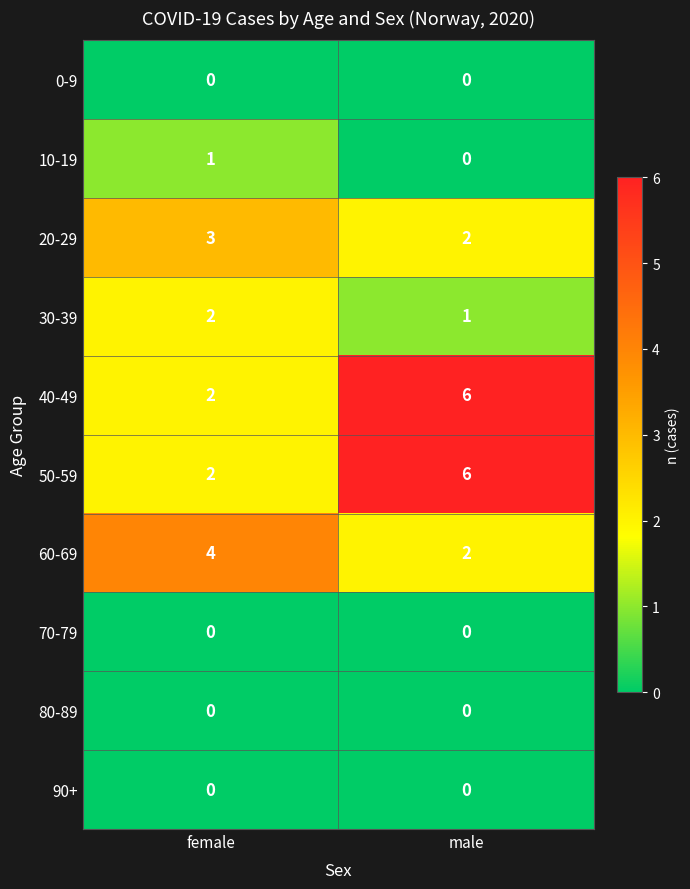

Is it true that 30-39 equals 1 at female?

False